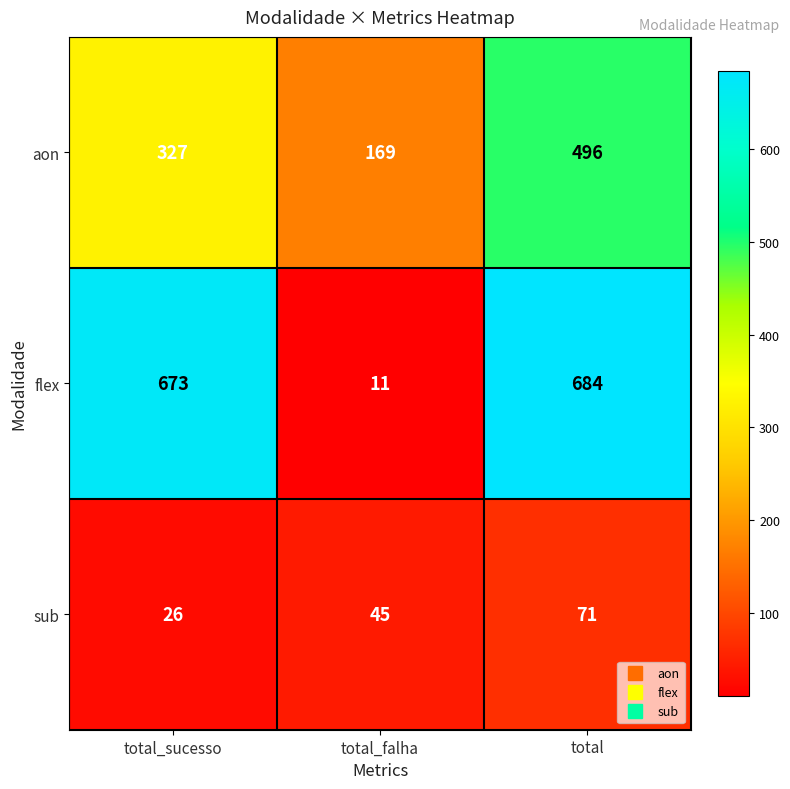

What is the difference between the maximum and second lowest values in the aon series?

169